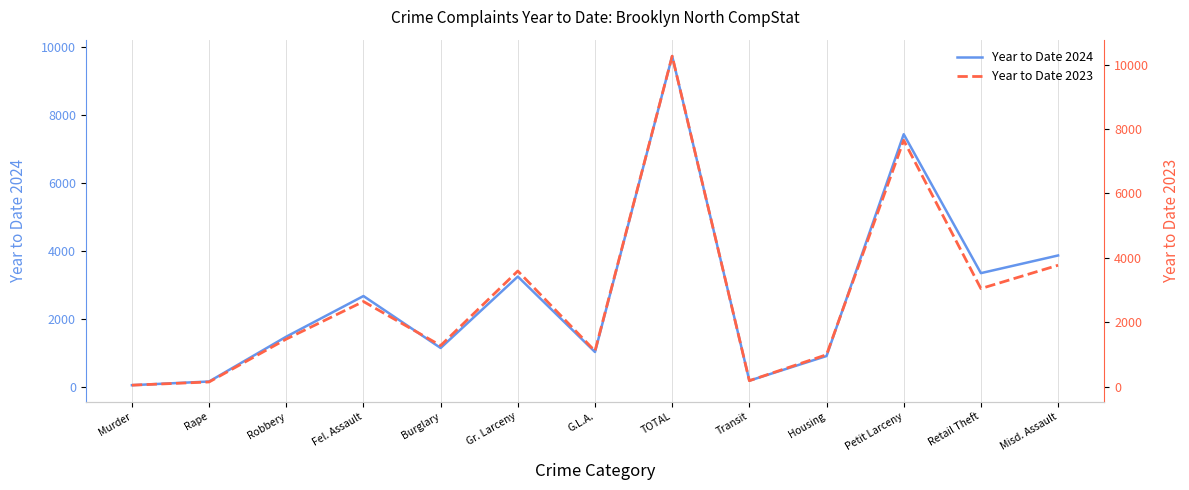

Rank the series by their maximum value, from highest to lowest.

Year to Date 2023, Year to Date 2024